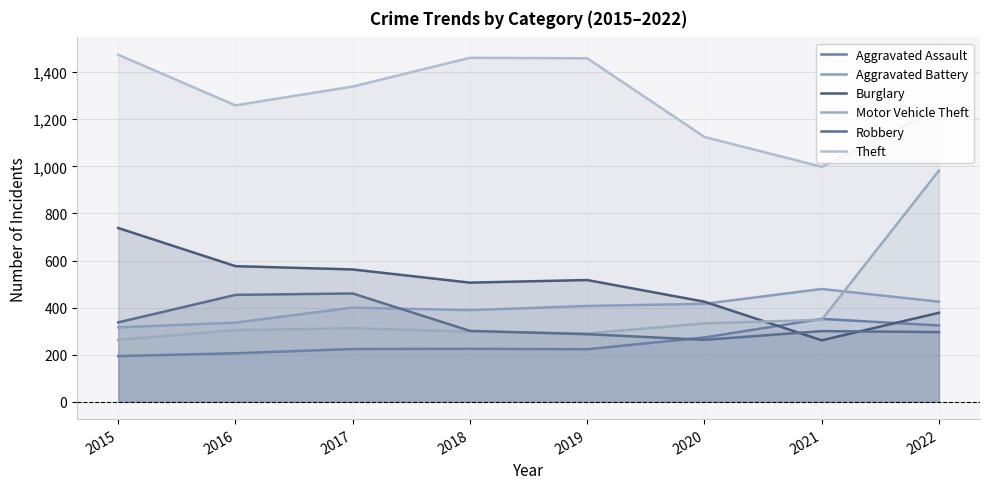

Rank the series at 2018 from lowest to highest value.

Aggravated Assault, Motor Vehicle Theft, Robbery, Aggravated Battery, Burglary, Theft